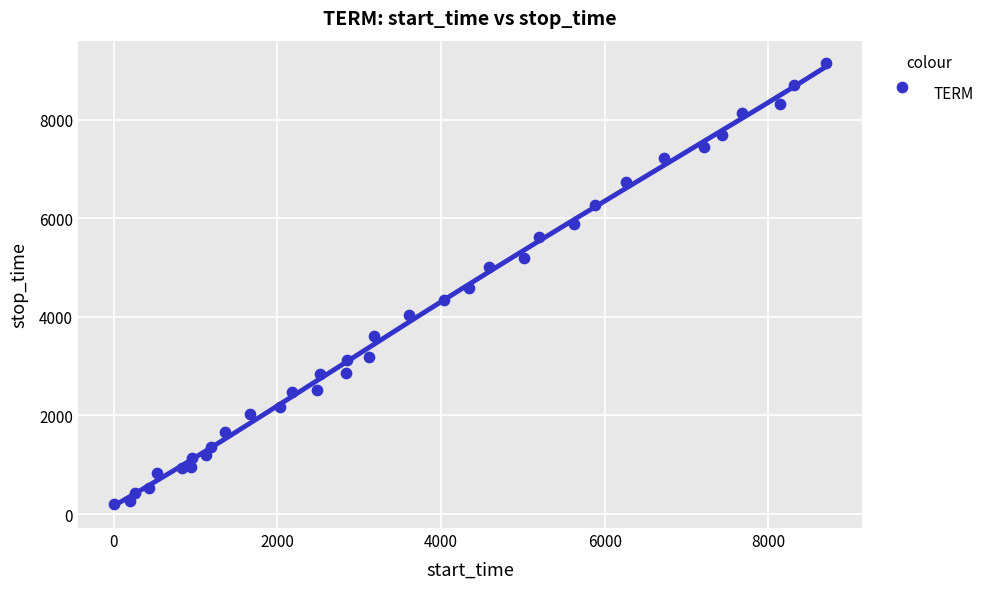

What is the range of Y values (max minus min)?

8951